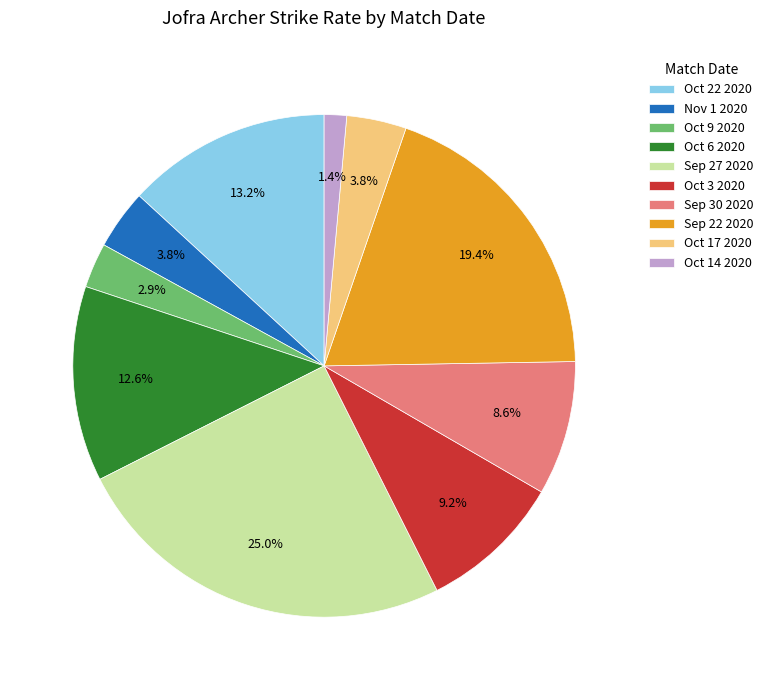

Is it true that Oct 14 2020 is 1% of the pie?

True